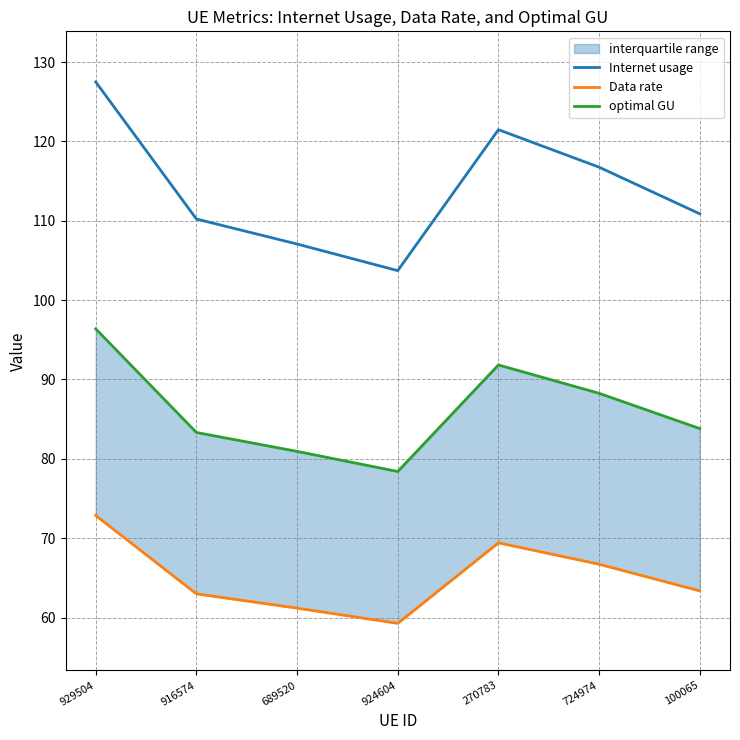

Rank the series by their maximum value, from lowest to highest.

Data rate, optimal GU, Internet usage